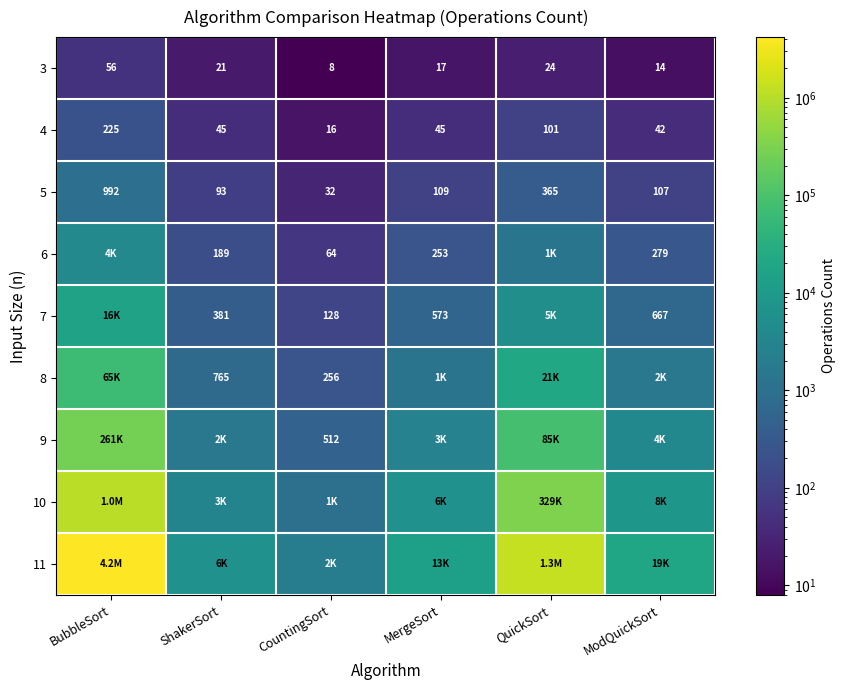

How many categories are shown in the chart?

6